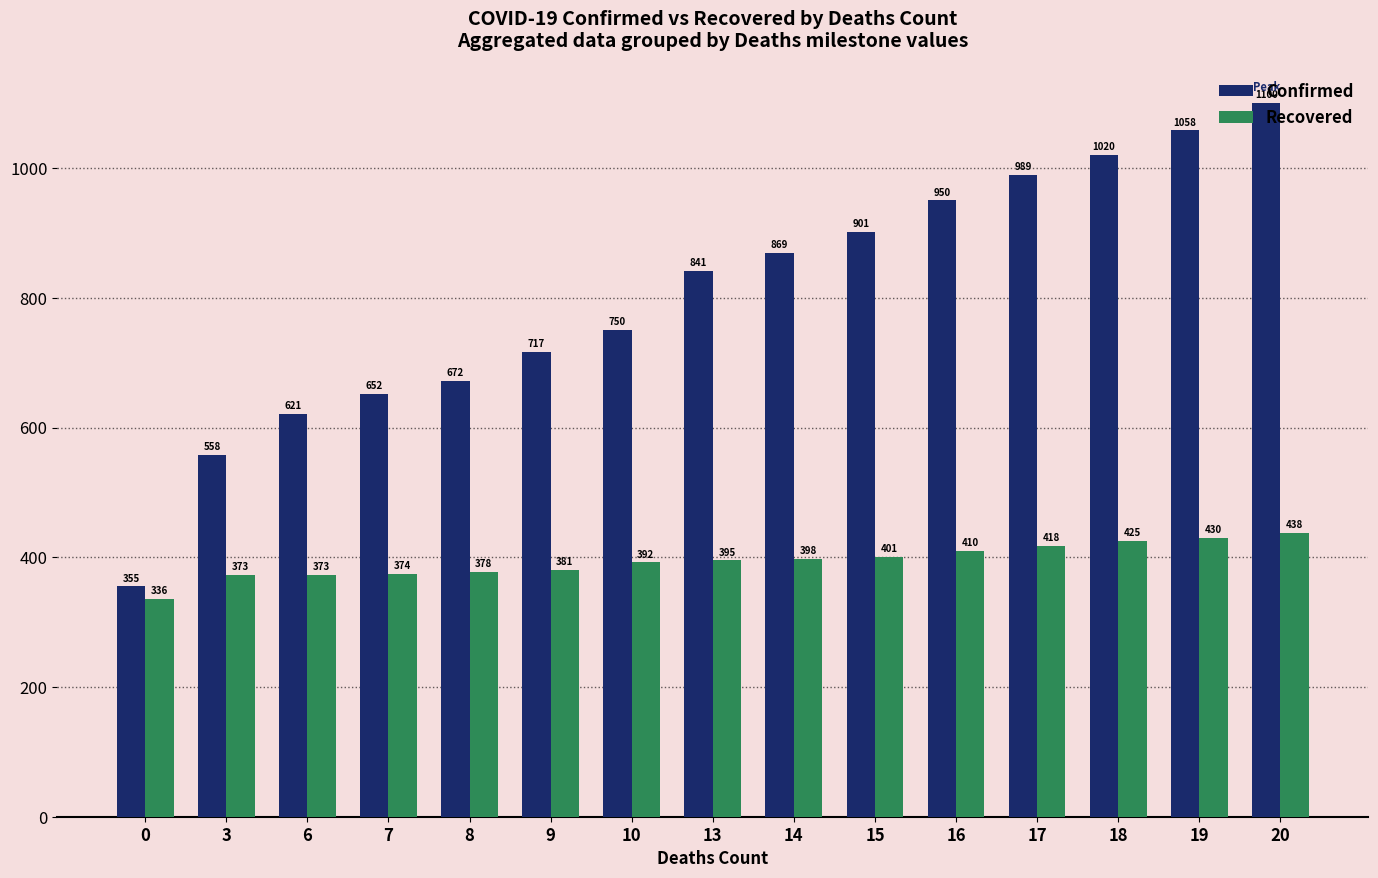

Is it true that Confirmed equals 750 at 10?

True